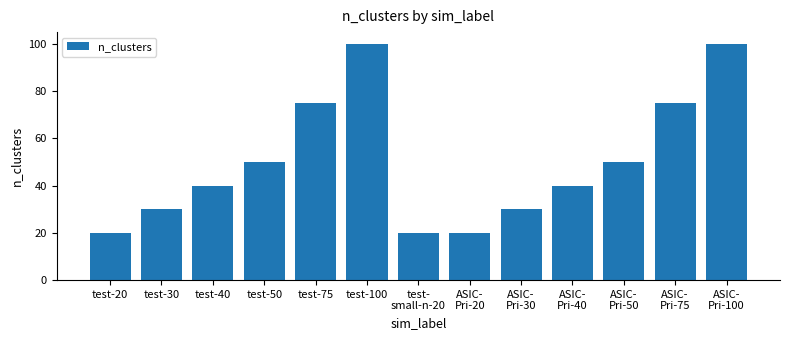

What position from the left is ASIC-
Pri-30?

9